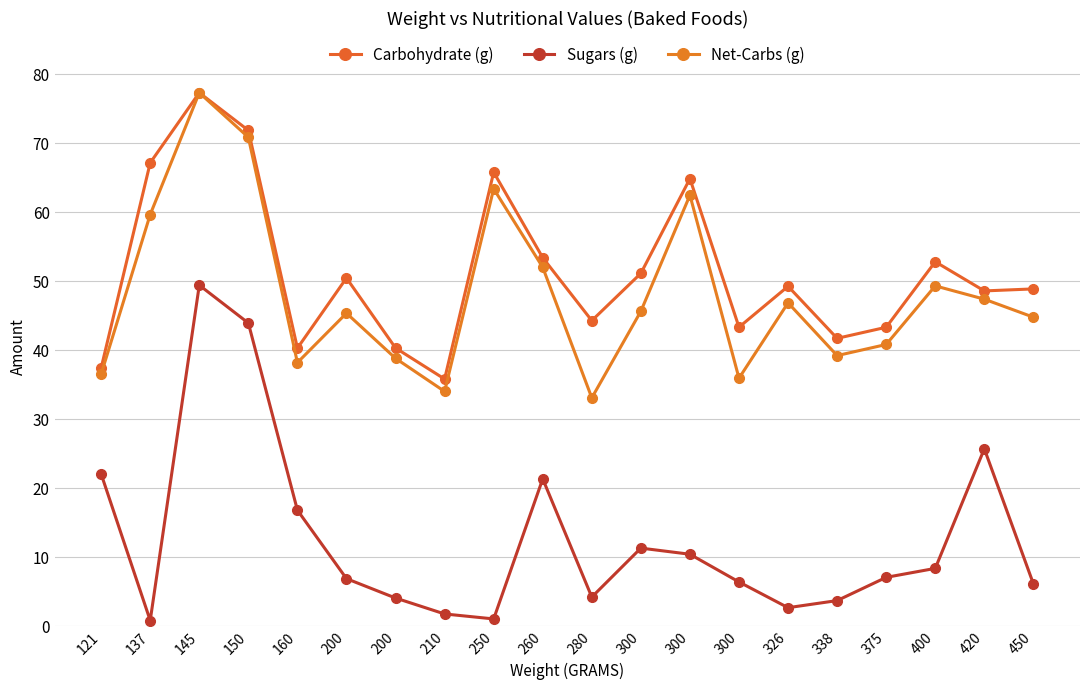

What is the difference between the Net-Carbs (g) values at 338 and 260?

12.8